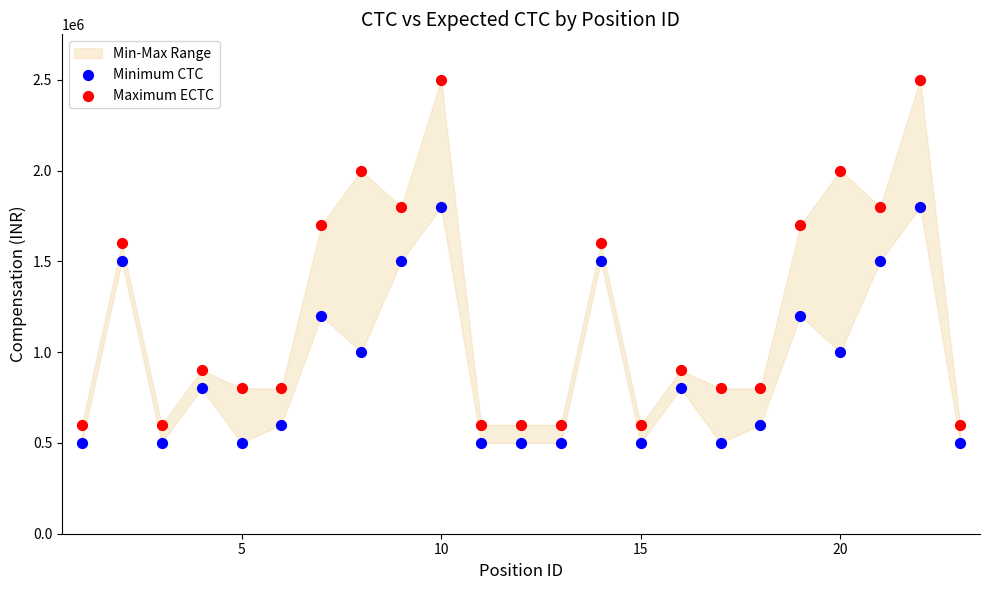

Across all data points, what is the range of Y values (max minus min)?

2000000